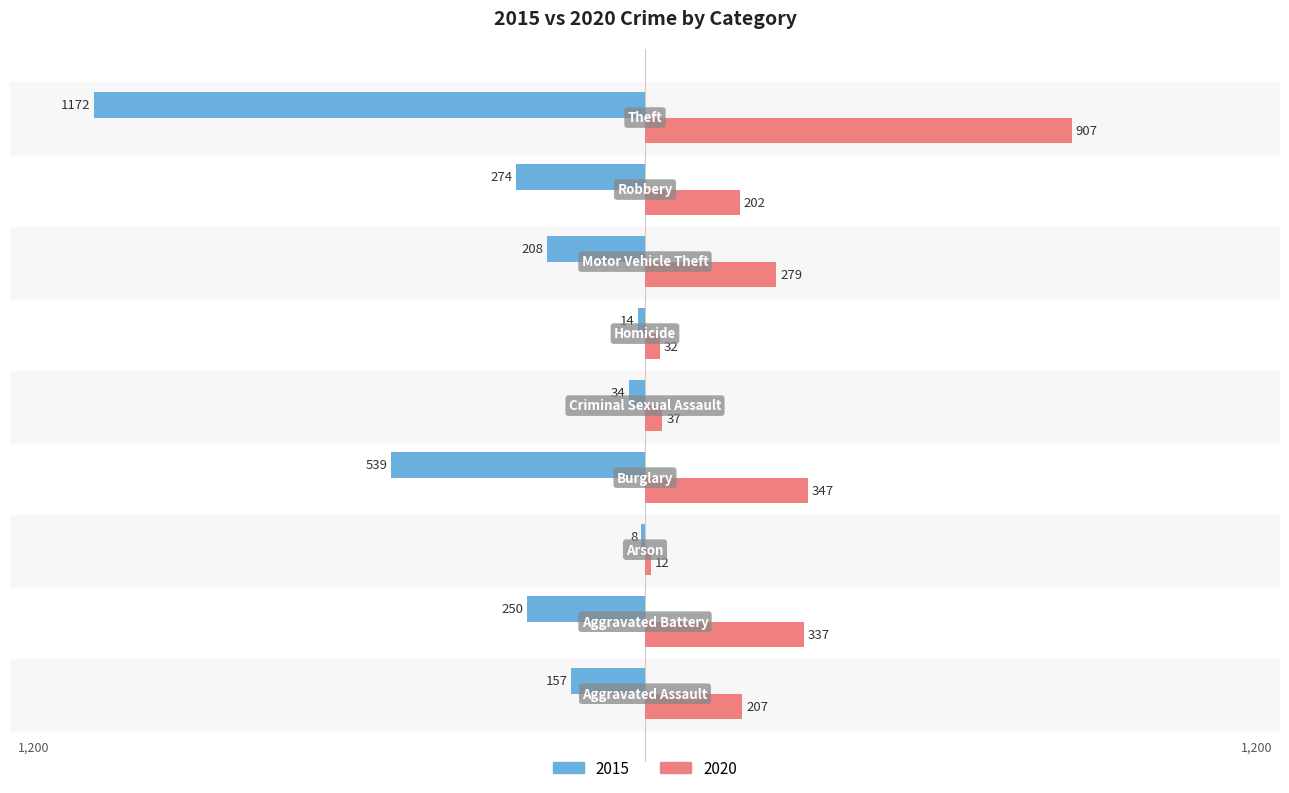

What is the highest value of the 2020 series?

907